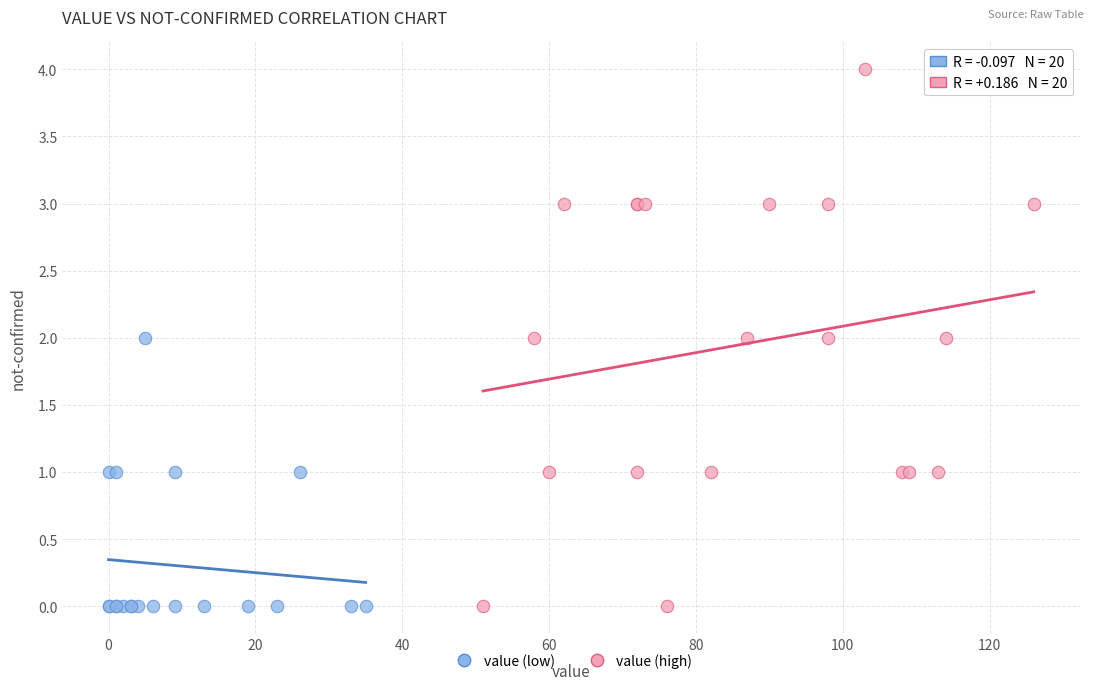

Which series has the widest spread of Y values?

value (high)